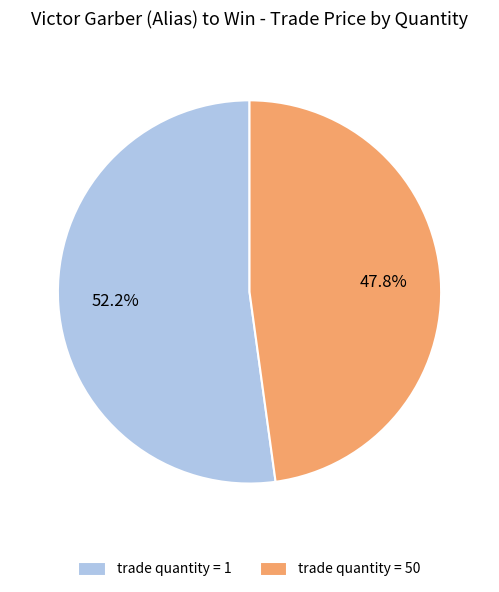

Which category accounts for the majority?

trade quantity = 1